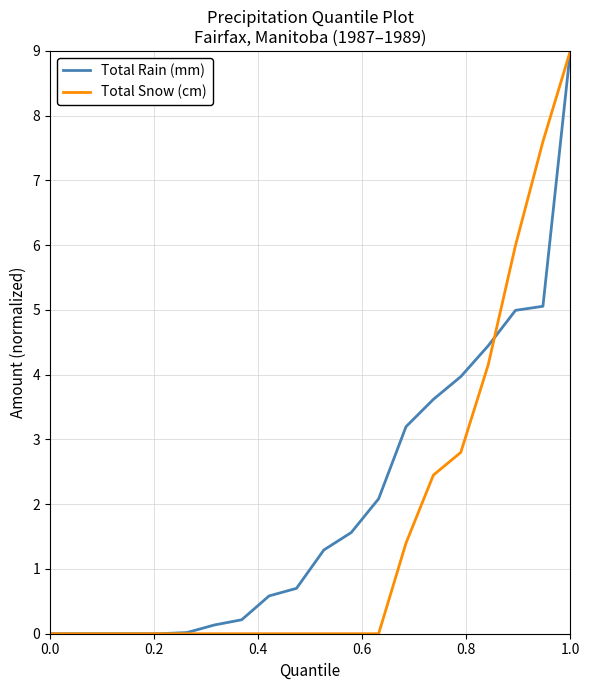

How many values in the Total Rain (mm) series exceed 1?

10